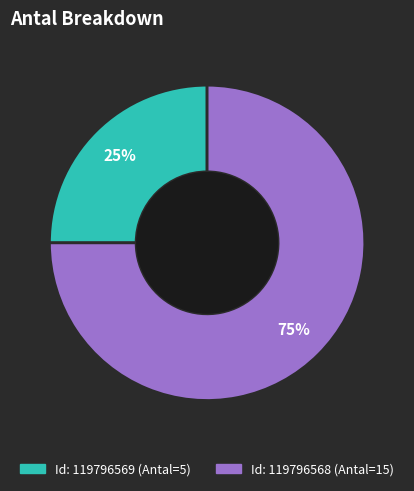

To the nearest percent, what is the difference between the largest and smallest slice percentages?

50%